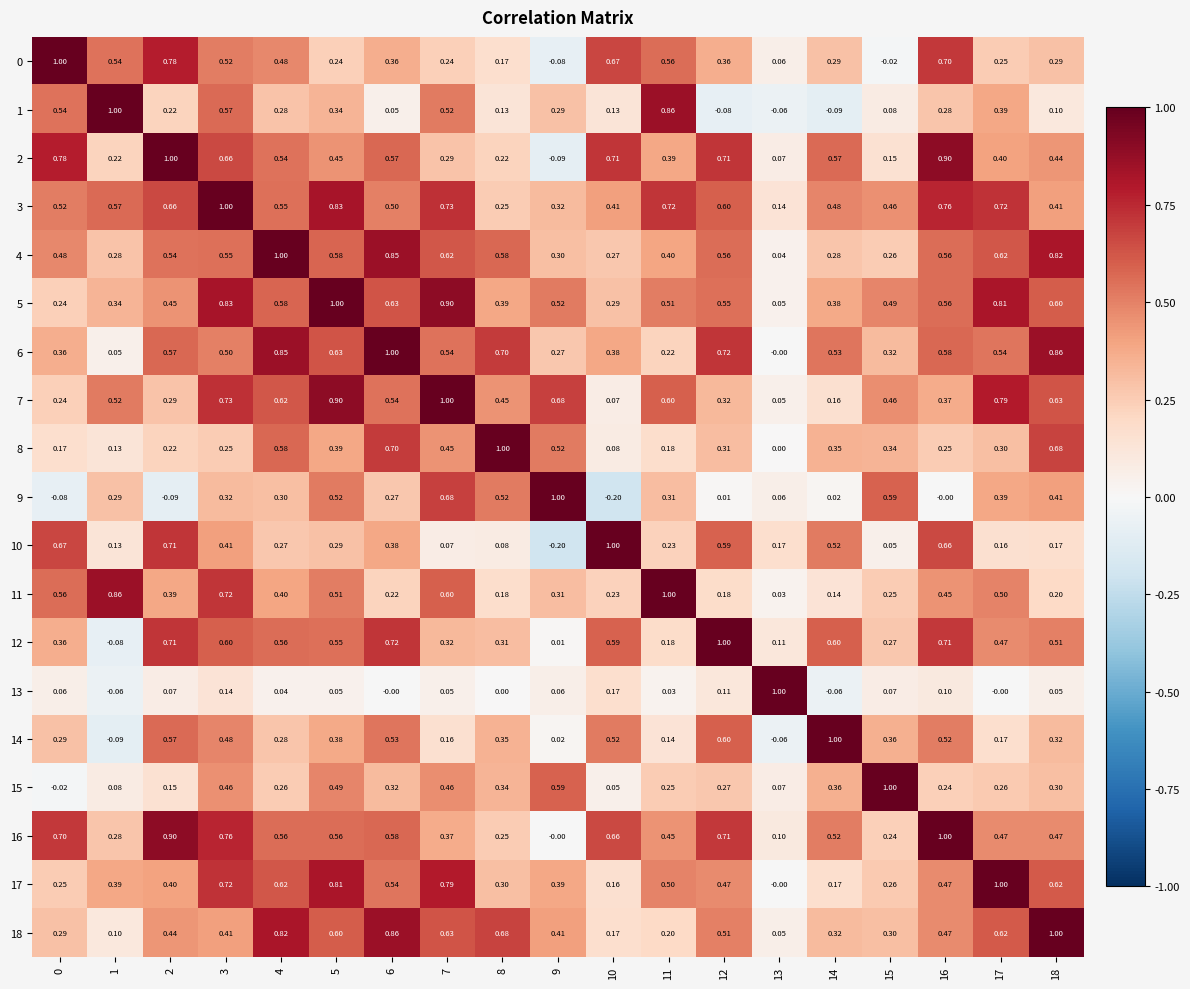

Is the value of 5 at 14 greater than the value of 7 at 14?

Yes